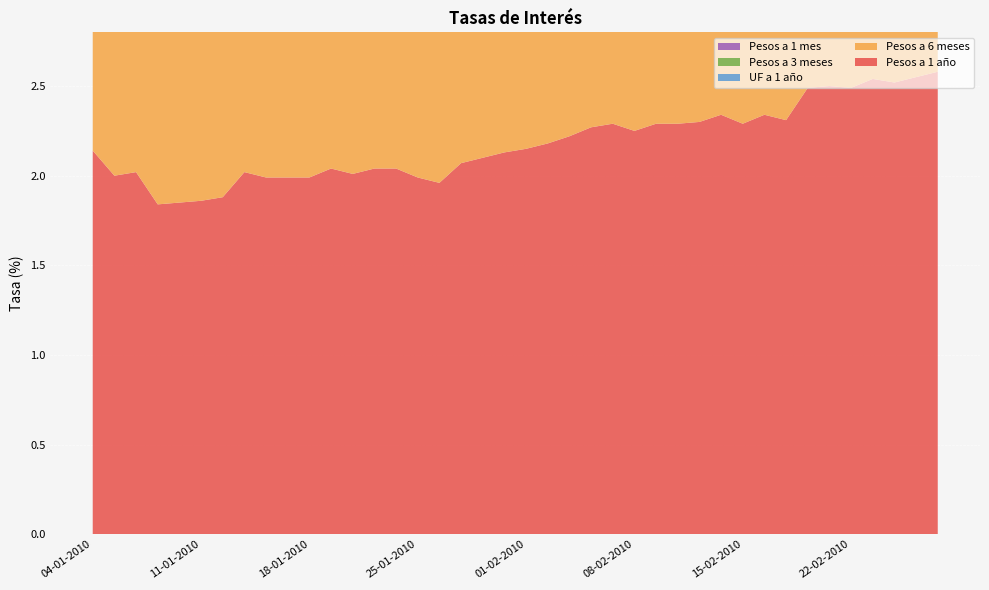

Reading right to left, extract all data points from this chart.

Pesos a 1 año: 26-02-2010=2.6	25-02-2010=2.5	24-02-2010=2.5	23-02-2010=2.5	22-02-2010=2.5	19-02-2010=2.5	18-02-2010=2.5	17-02-2010=2.3	16-02-2010=2.3	15-02-2010=2.3	12-02-2010=2.3	11-02-2010=2.3	10-02-2010=2.3	09-02-2010=2.3	08-02-2010=2.2	05-02-2010=2.3	04-02-2010=2.3	03-02-2010=2.2	02-02-2010=2.2	01-02-2010=2.1	29-01-2010=2.1	28-01-2010=2.1	27-01-2010=2.1	26-01-2010=2.0	25-01-2010=2.0	22-01-2010=2.0	21-01-2010=2.0	20-01-2010=2.0	19-01-2010=2.0	18-01-2010=2.0	15-01-2010=2.0	14-01-2010=2.0	13-01-2010=2.0	12-01-2010=1.9	11-01-2010=1.9	08-01-2010=1.9	07-01-2010=1.8	06-01-2010=2.0	05-01-2010=2.0	04-01-2010=2.1
Pesos a 6 meses: 26-02-2010=1.3	25-02-2010=1.3	24-02-2010=1.3	23-02-2010=1.3	22-02-2010=1.3	19-02-2010=1.3	18-02-2010=1.2	17-02-2010=1.2	16-02-2010=1.3	15-02-2010=1.3	12-02-2010=1.4	11-02-2010=1.4	10-02-2010=1.4	09-02-2010=1.4	08-02-2010=1.3	05-02-2010=1.4	04-02-2010=1.3	03-02-2010=1.3	02-02-2010=1.1	01-02-2010=1.1	29-01-2010=1.1	28-01-2010=1.0	27-01-2010=1.0	26-01-2010=0.9	25-01-2010=1.0	22-01-2010=1.0	21-01-2010=1.0	20-01-2010=1.1	19-01-2010=1.1	18-01-2010=1.1	15-01-2010=1.1	14-01-2010=1.1	13-01-2010=1.1	12-01-2010=1.1	11-01-2010=1.1	08-01-2010=1.0	07-01-2010=1.0	06-01-2010=1.2	05-01-2010=1.2	04-01-2010=1.4
UF a 1 año: 26-02-2010=0.4	25-02-2010=0.4	24-02-2010=0.3	23-02-2010=0.3	22-02-2010=0.3	19-02-2010=0.3	18-02-2010=0.3	17-02-2010=0.3	16-02-2010=0.3	15-02-2010=0.3	12-02-2010=0.3	11-02-2010=0.4	10-02-2010=0.4	09-02-2010=0.5	08-02-2010=0.3	05-02-2010=0.6	04-02-2010=0.7	03-02-2010=0.8	02-02-2010=0.8	01-02-2010=0.8	29-01-2010=0.8	28-01-2010=1.0	27-01-2010=1.1	26-01-2010=1.3	25-01-2010=1.4	22-01-2010=1.5	21-01-2010=1.5	20-01-2010=1.6	19-01-2010=1.4	18-01-2010=1.3	15-01-2010=1.3	14-01-2010=1.3	13-01-2010=1.4	12-01-2010=1.4	11-01-2010=1.2	08-01-2010=1.5	07-01-2010=1.6	06-01-2010=1.9	05-01-2010=2.0	04-01-2010=2.0
Pesos a 3 meses: 26-02-2010=0.8	25-02-2010=0.7	24-02-2010=0.7	23-02-2010=0.7	22-02-2010=0.7	19-02-2010=0.7	18-02-2010=0.7	17-02-2010=0.7	16-02-2010=0.8	15-02-2010=0.8	12-02-2010=0.8	11-02-2010=0.8	10-02-2010=0.8	09-02-2010=0.8	08-02-2010=0.7	05-02-2010=0.7	04-02-2010=0.7	03-02-2010=0.7	02-02-2010=0.7	01-02-2010=0.7	29-01-2010=0.7	28-01-2010=0.7	27-01-2010=0.7	26-01-2010=0.7	25-01-2010=0.7	22-01-2010=0.7	21-01-2010=0.7	20-01-2010=0.7	19-01-2010=0.7	18-01-2010=0.7	15-01-2010=0.7	14-01-2010=0.6	13-01-2010=0.6	12-01-2010=0.6	11-01-2010=0.6	08-01-2010=0.7	07-01-2010=0.7	06-01-2010=0.8	05-01-2010=0.8	04-01-2010=0.9
Pesos a 1 mes: 26-02-2010=0.6	25-02-2010=0.5	24-02-2010=0.5	23-02-2010=0.5	22-02-2010=0.5	19-02-2010=0.5	18-02-2010=0.5	17-02-2010=0.5	16-02-2010=0.5	15-02-2010=0.5	12-02-2010=0.5	11-02-2010=0.5	10-02-2010=0.5	09-02-2010=0.5	08-02-2010=0.5	05-02-2010=0.5	04-02-2010=0.5	03-02-2010=0.5	02-02-2010=0.5	01-02-2010=0.5	29-01-2010=0.6	28-01-2010=0.5	27-01-2010=0.6	26-01-2010=0.5	25-01-2010=0.5	22-01-2010=0.6	21-01-2010=0.5	20-01-2010=0.6	19-01-2010=0.6	18-01-2010=0.6	15-01-2010=0.5	14-01-2010=0.5	13-01-2010=0.5	12-01-2010=0.5	11-01-2010=0.5	08-01-2010=0.5	07-01-2010=0.5	06-01-2010=0.5	05-01-2010=0.5	04-01-2010=0.6